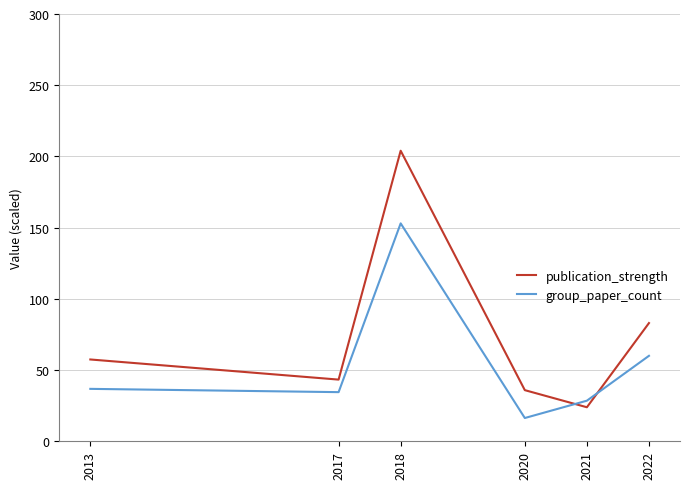

Between 2013 and 2021, which series saw the biggest shift?

publication_strength